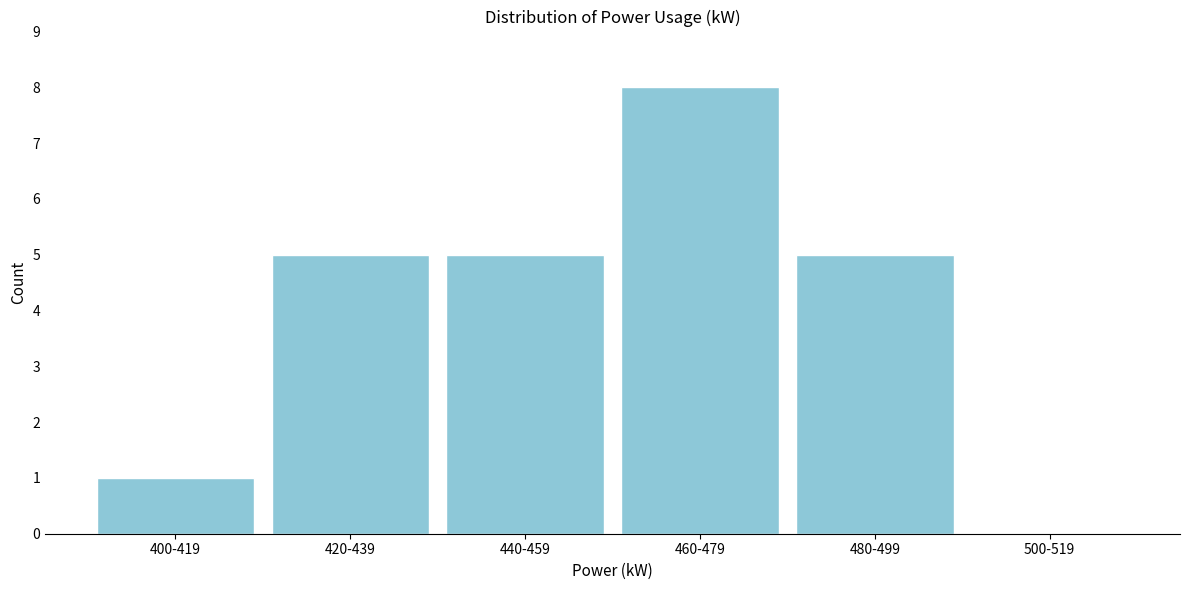

Reading left to right, transcribe all the data shown in this chart.

400-419=1	420-439=5	440-459=5	460-479=8	480-499=5	500-519=0